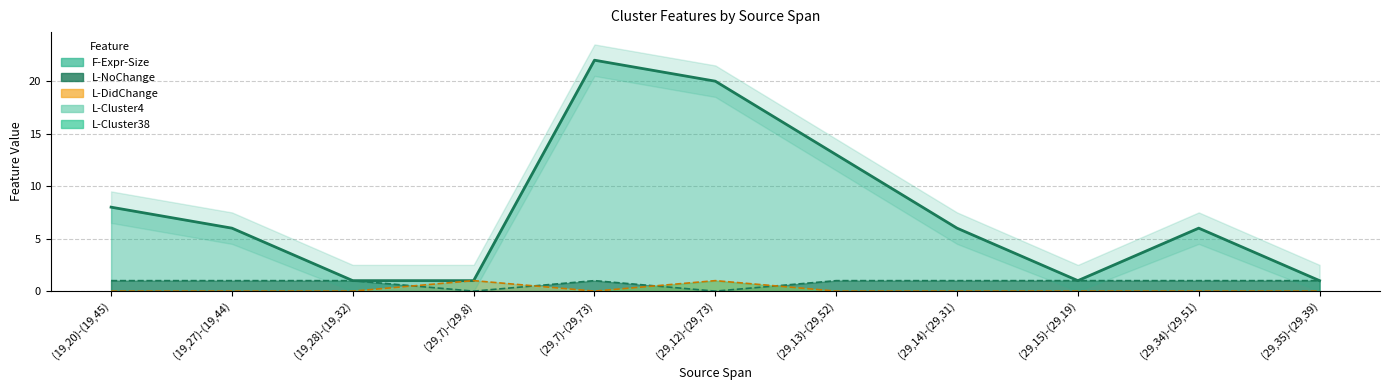

The L-DidChange series shows 0 at (19,28)-(19,32). True or false?

True